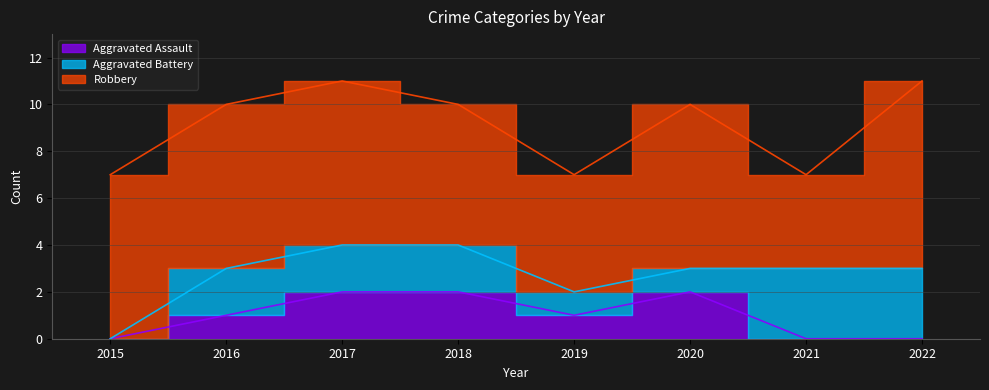

What is the difference between the maximum and second lowest values in the Aggravated Assault series?

2